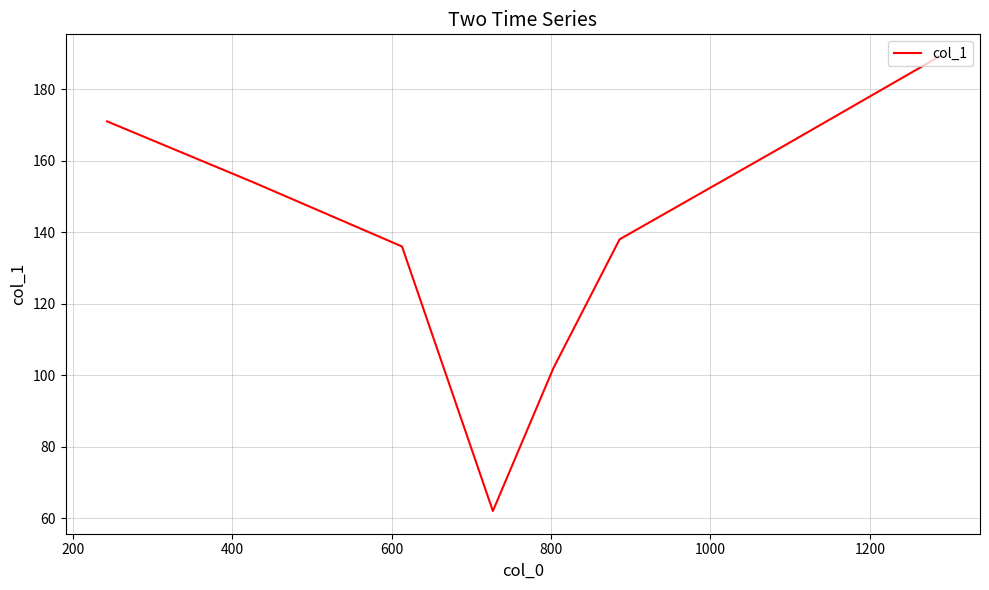

How many categories are shown in the chart?

8